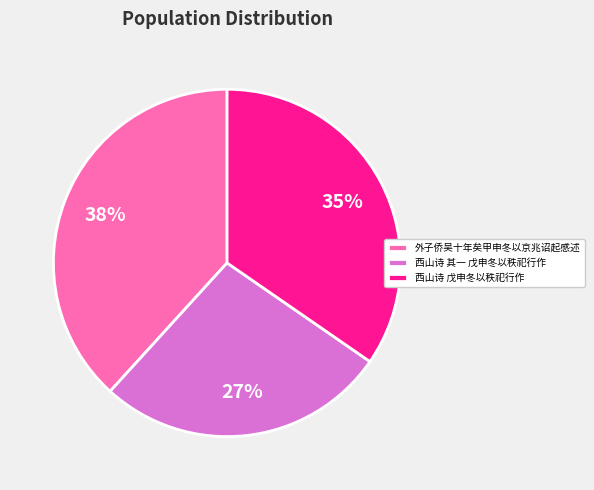

Combined, do 西山诗 其一 戊申冬以秩祀行作 and 外子侨吴十年矣甲申冬以京兆诏起感述 account for over 50%?

Yes